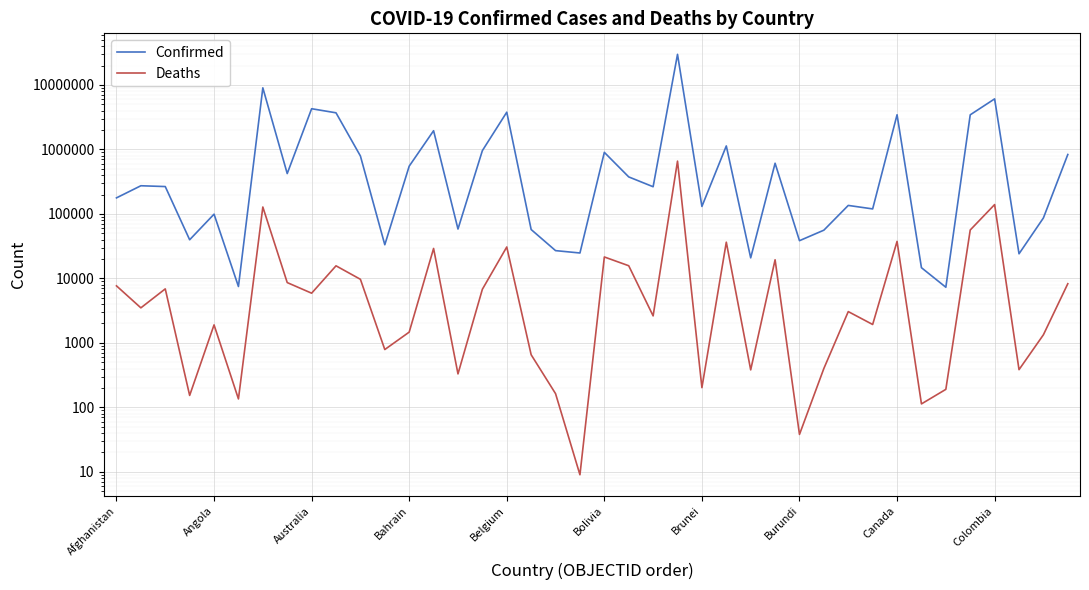

Is the value of Confirmed at 10 greater than the value of Deaths at 24?

Yes